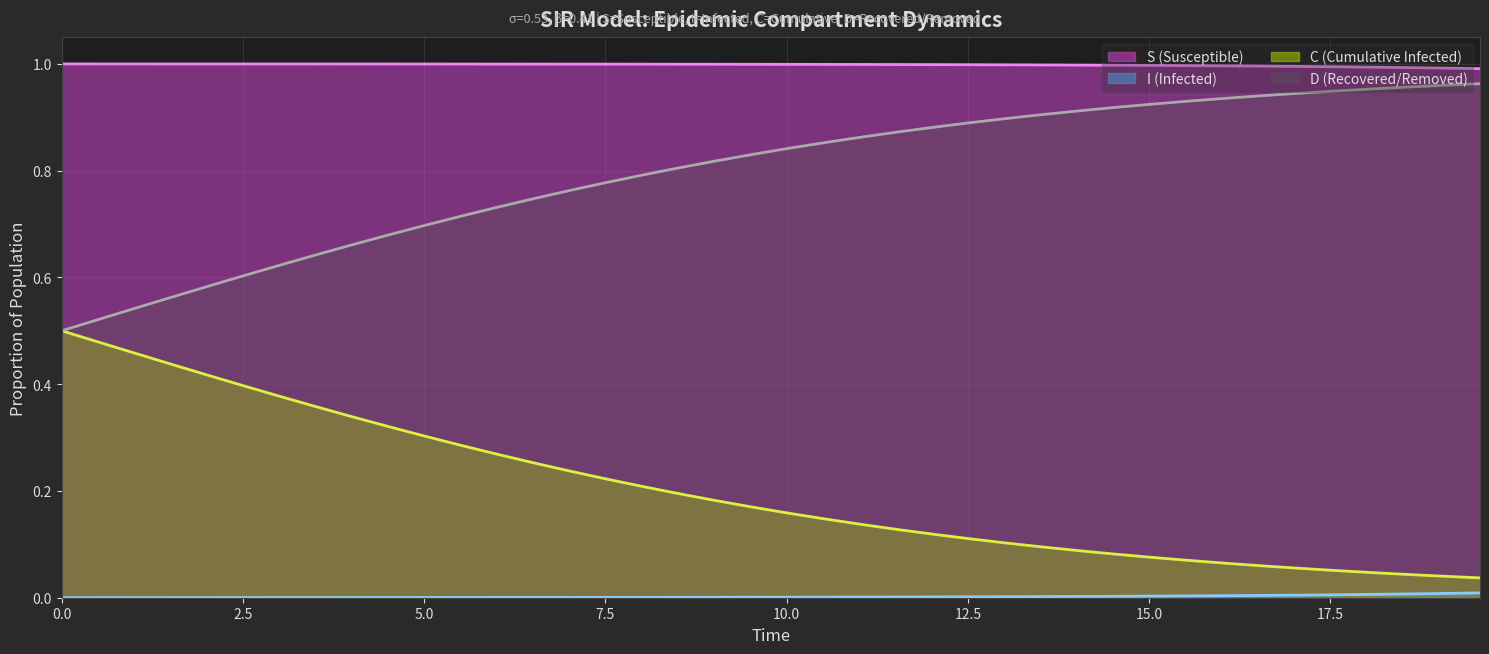

Which series has the largest range (max minus min)?

D